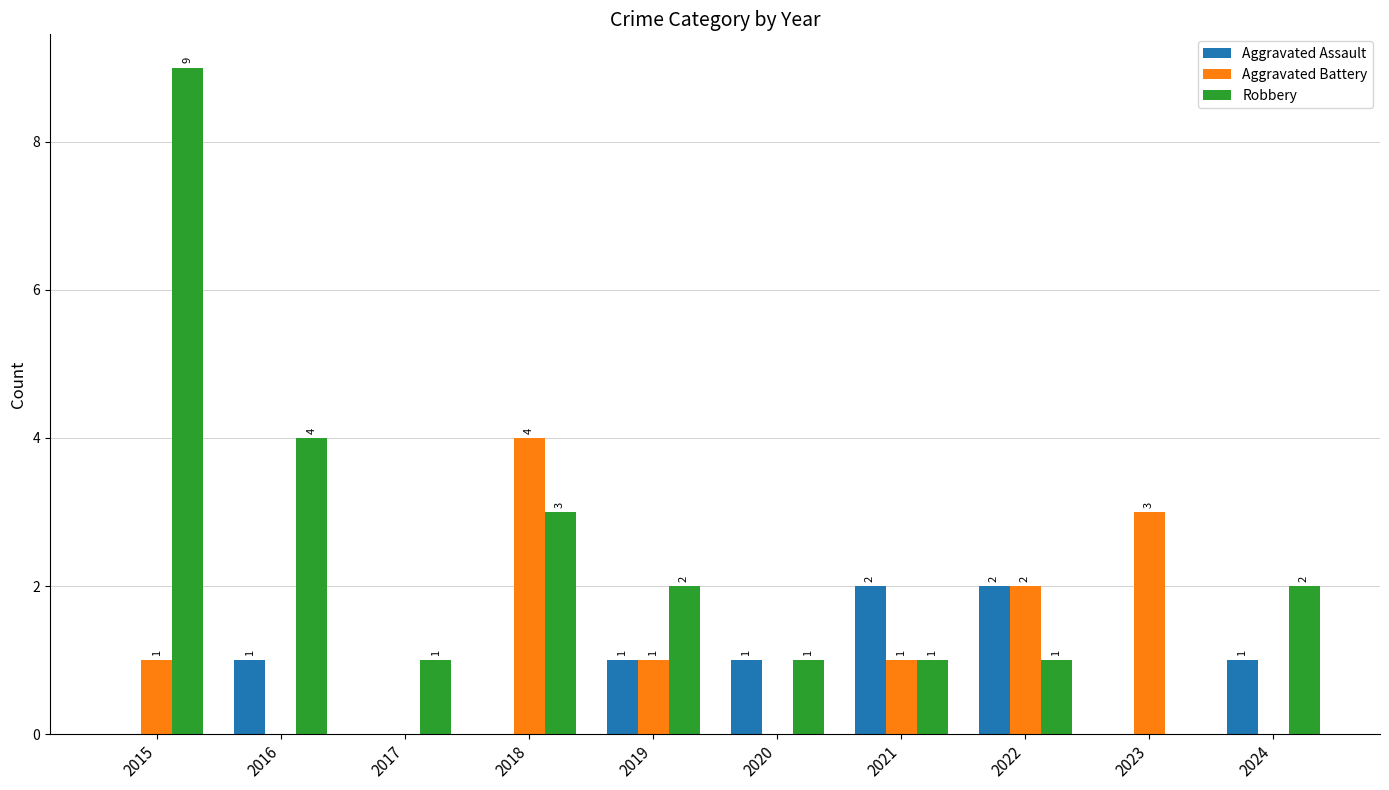

What is the total value across all series at 2021?

4